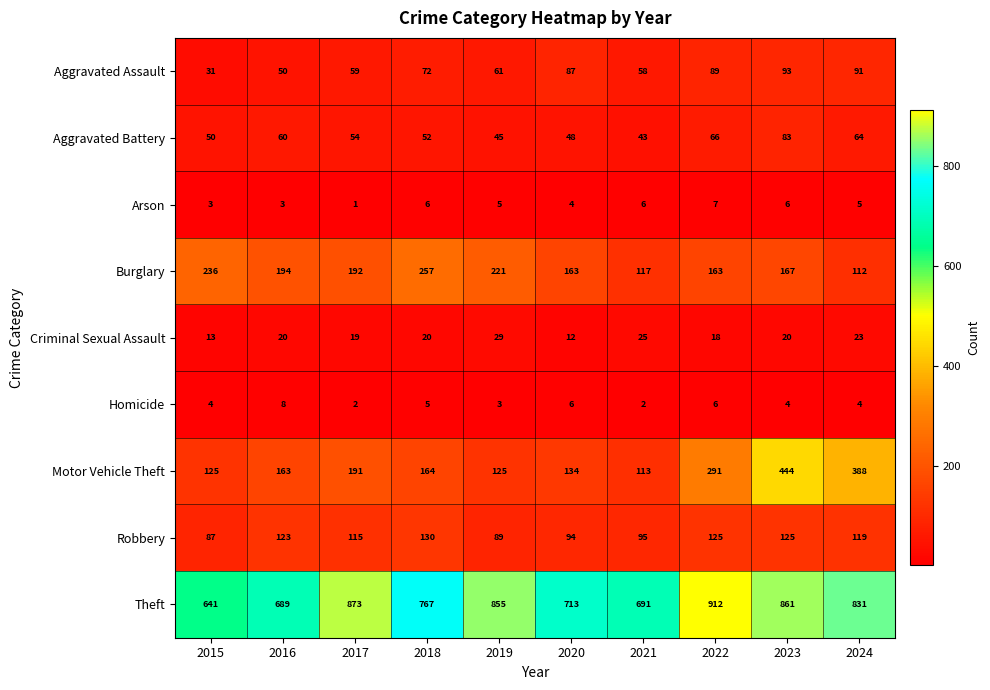

Which series has the largest total across all categories?

Theft